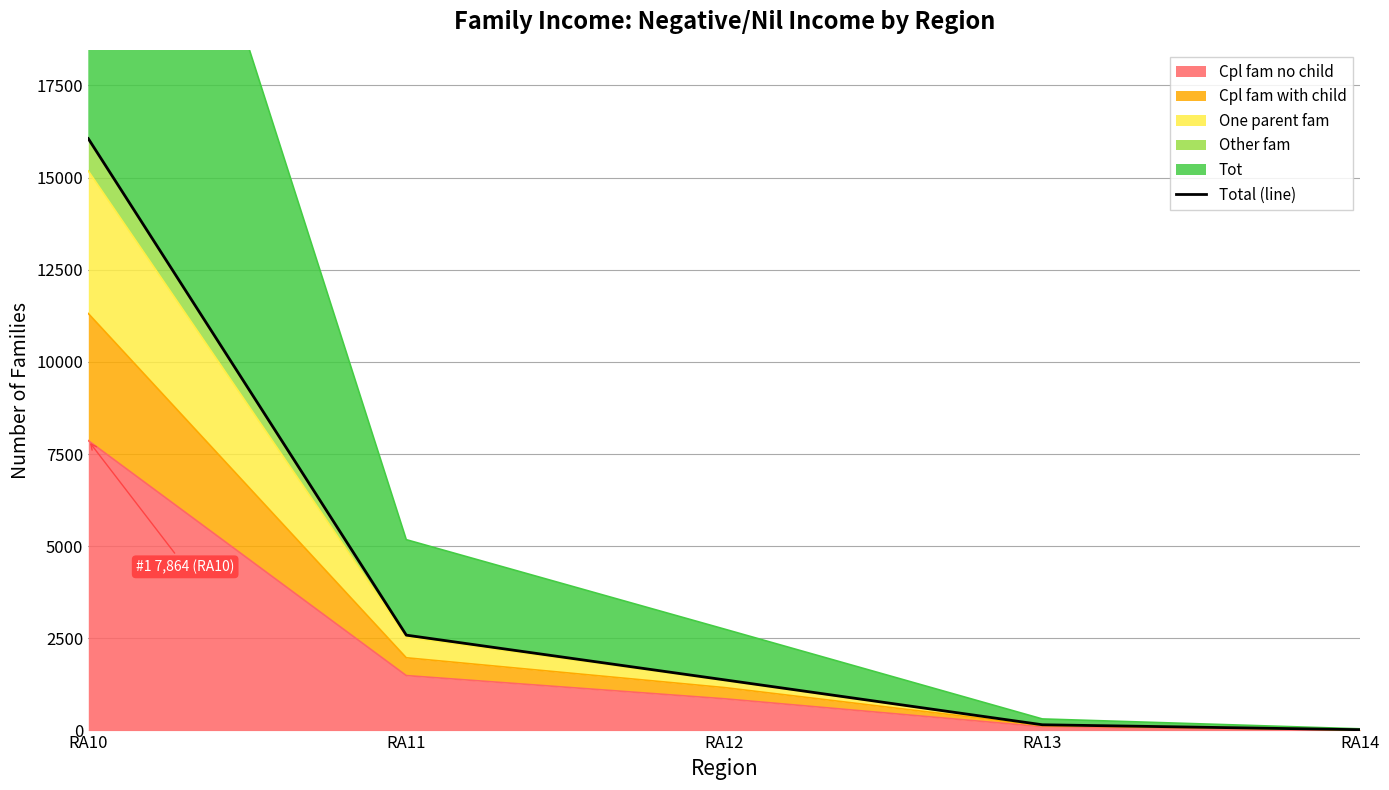

What is the difference between the maximum and minimum values?

16031